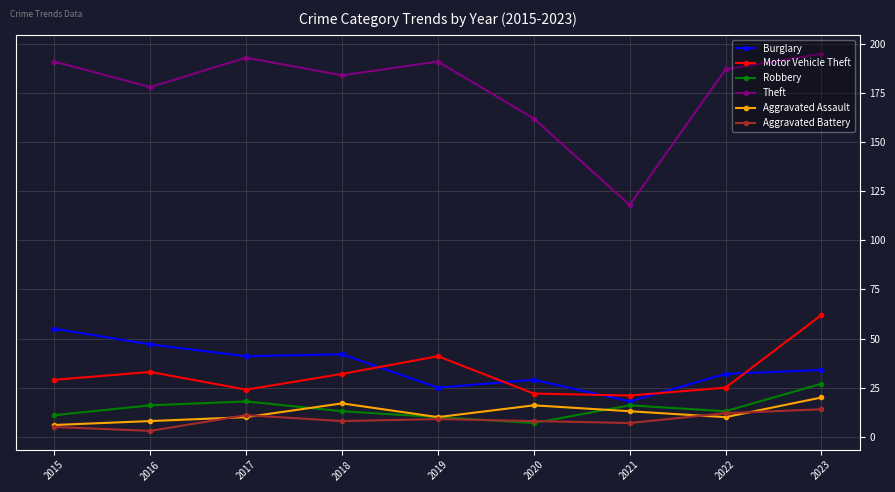

At which category does the chart reach its peak across all series?

2023